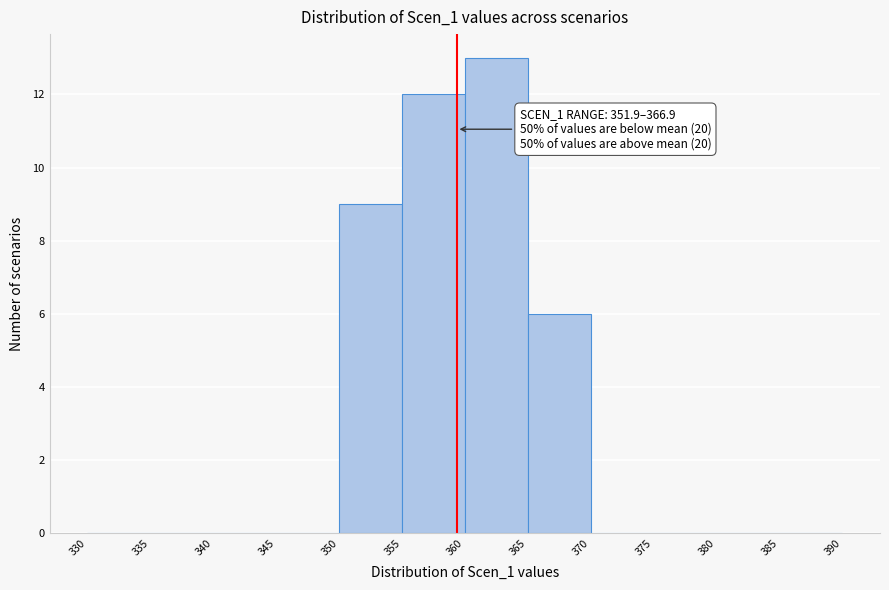

Which range on the x-axis has the tallest bar?

360 to 365